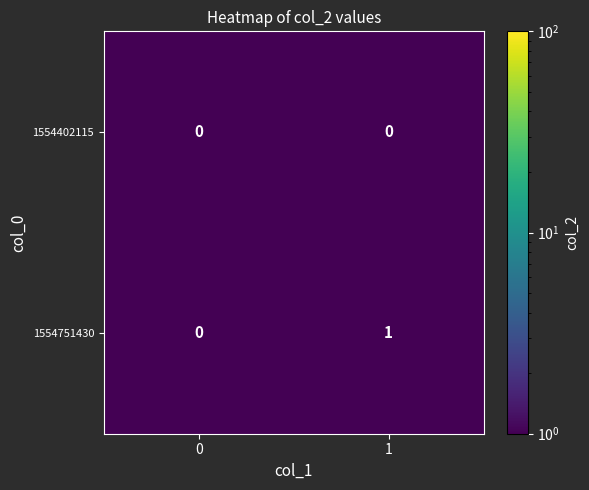

Rank the series by their maximum value, from highest to lowest.

1554751430, 1554402115